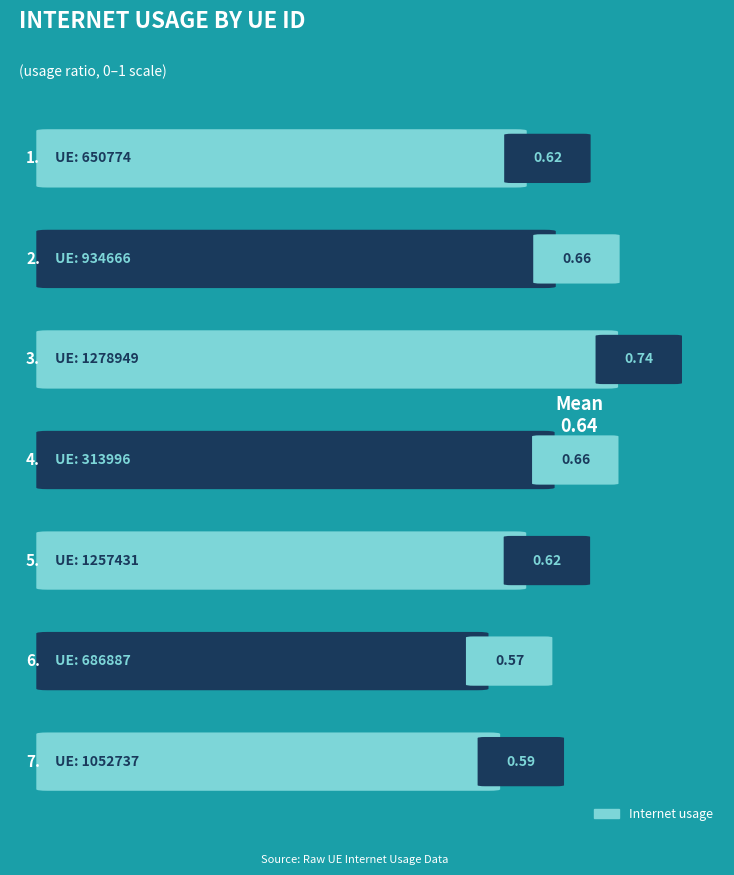

How many data points does each series have?

7